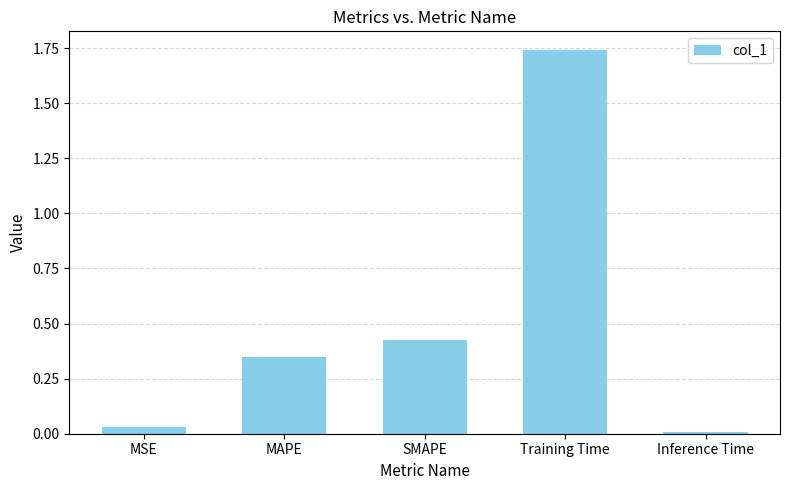

Rank the categories by value from lowest to highest.

Inference Time, MSE, MAPE, SMAPE, Training Time